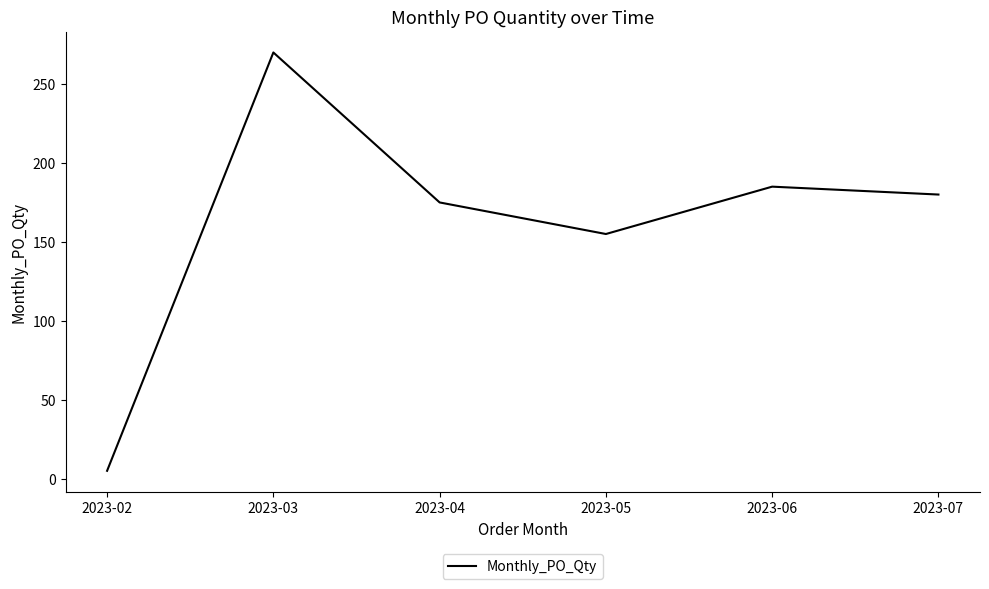

Rank the categories by value from highest to lowest.

2023-03, 2023-06, 2023-07, 2023-04, 2023-05, 2023-02